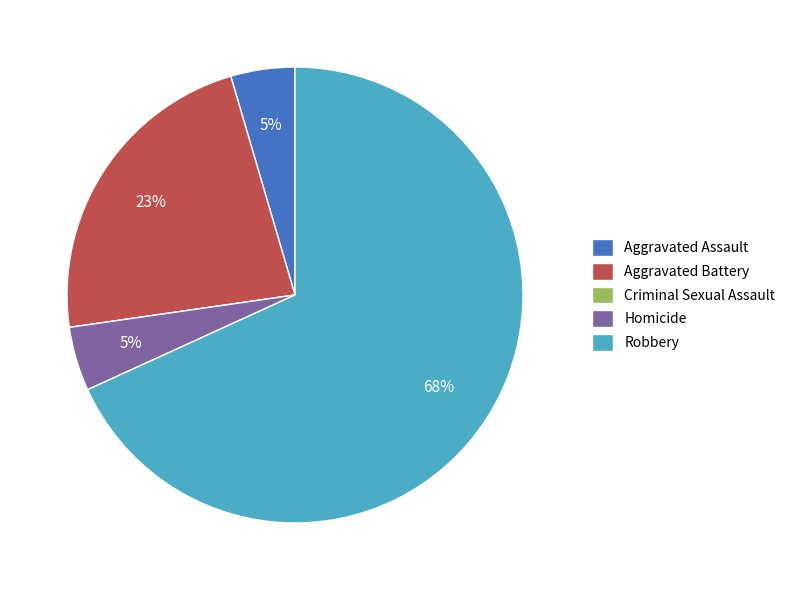

Does Aggravated Assault represent more than half of the total?

No